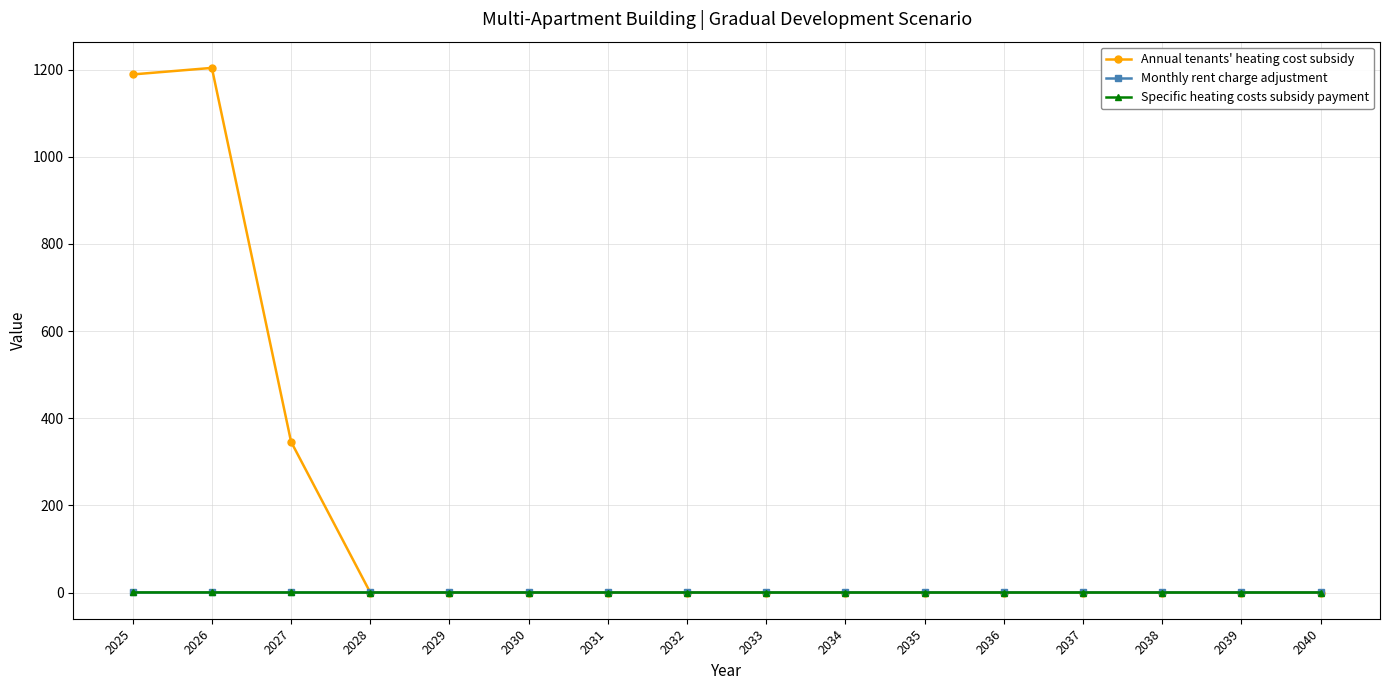

What are all the series names shown in the legend?

Annual tenants' heating cost subsidy, Monthly rent charge adjustment, Specific heating costs subsidy payment